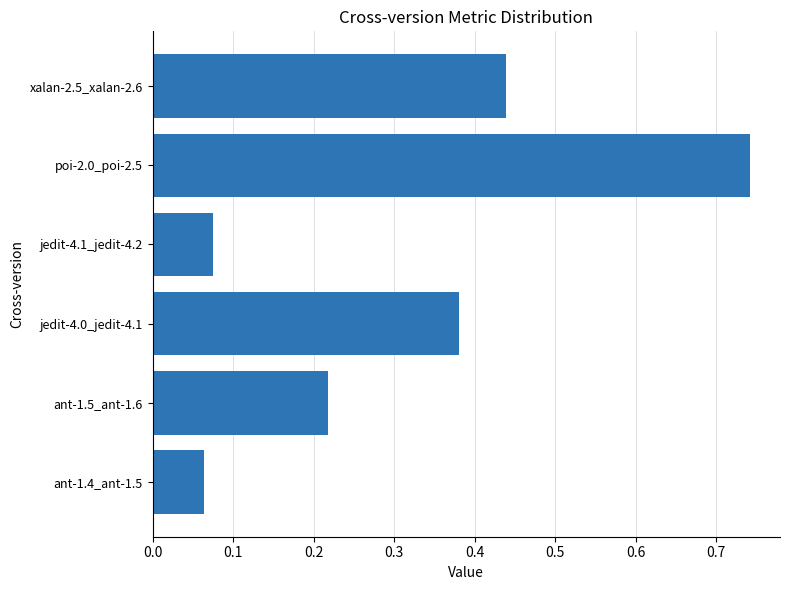

The value at ant-1.4_ant-1.5 is 0.0. True or false?

False